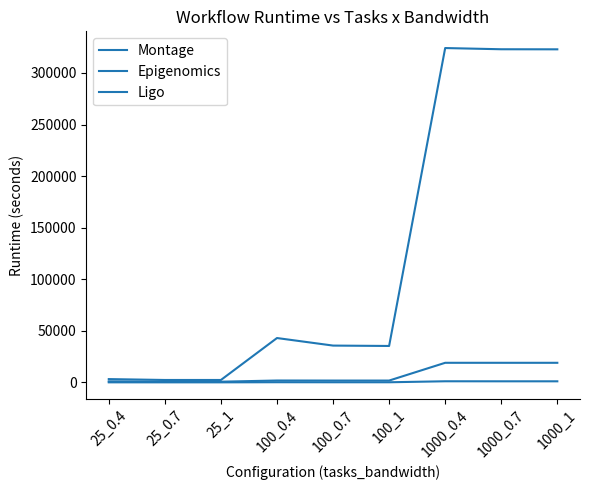

Does the chart display data point markers on the line(s)?

No